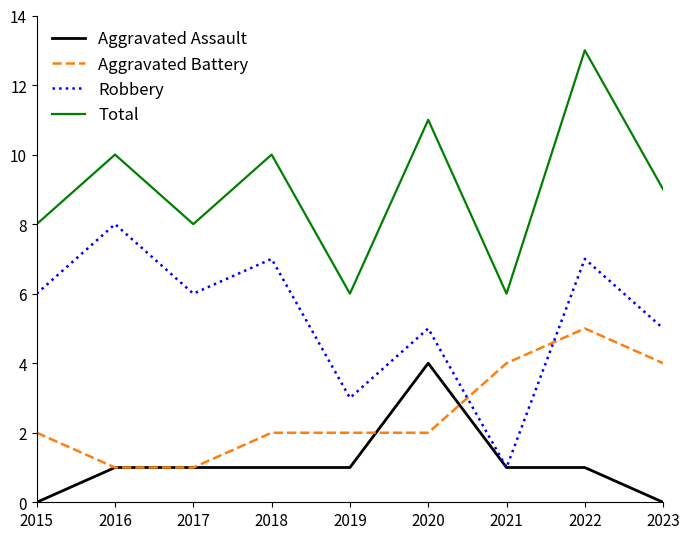

At 2022, list the series in order from largest to smallest.

Total, Robbery, Aggravated Battery, Aggravated Assault